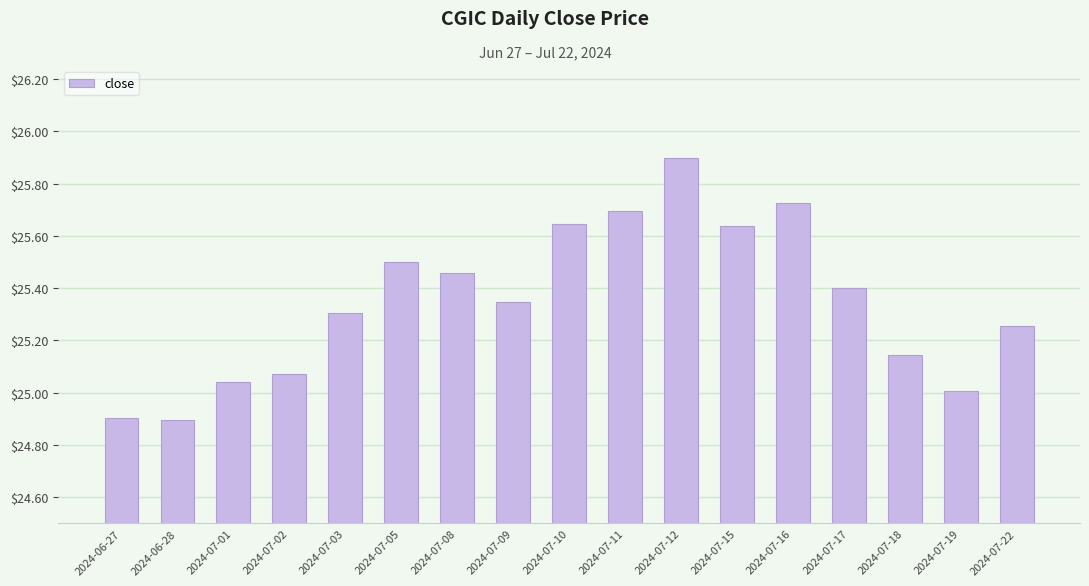

How many distinct data groups are displayed?

1